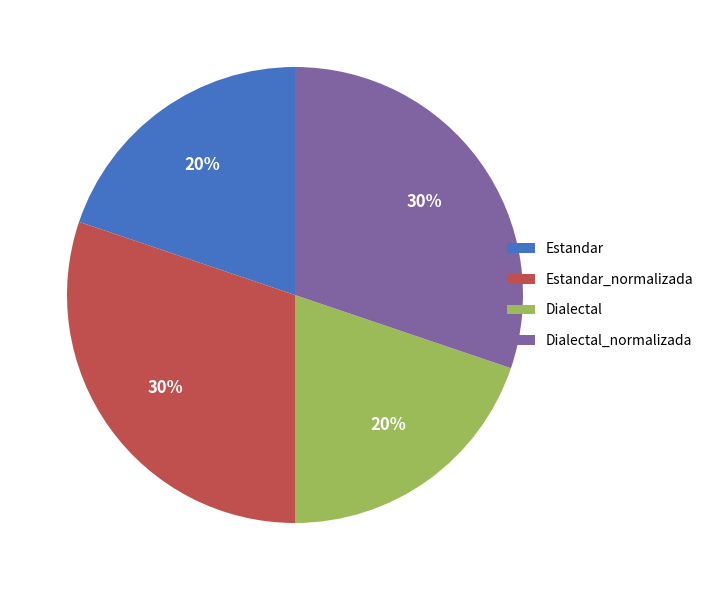

How many slices are in this pie chart?

4